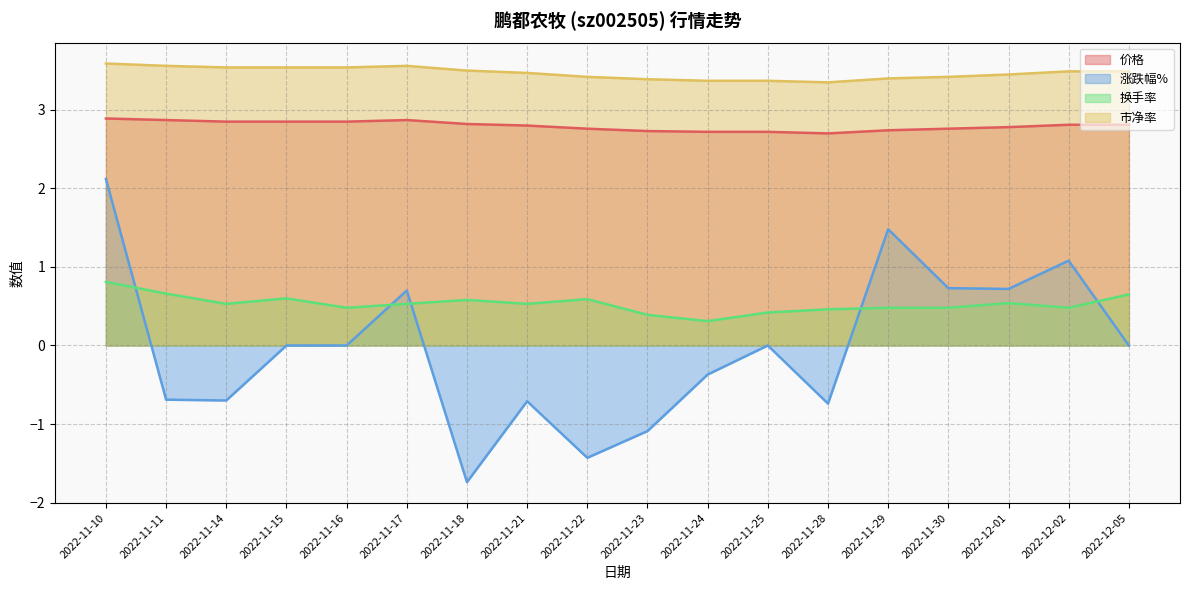

What is the label of the 16th point from the right?

2022-11-14